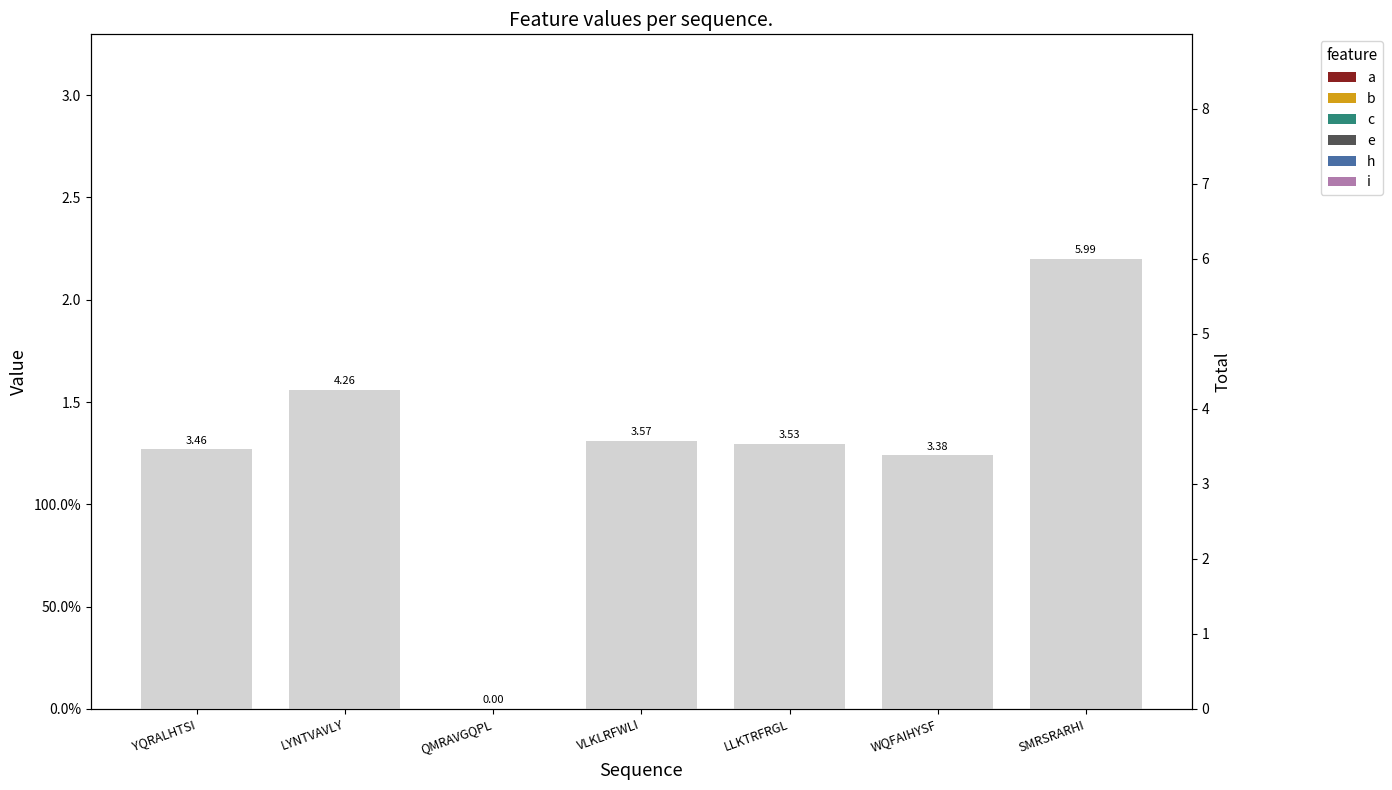

Reading left to right, what are all the values shown in this chart?

a: YQRALHTSI=0.7	LYNTVAVLY=1.0	QMRAVGQPL=0.0	VLKLRFWLI=0.7	LLKTRFRGL=0.6	WQFAIHYSF=0.7	SMRSRARHI=1.0
b: YQRALHTSI=0.6	LYNTVAVLY=0.7	QMRAVGQPL=0.0	VLKLRFWLI=0.6	LLKTRFRGL=0.5	WQFAIHYSF=0.6	SMRSRARHI=1.0
c: YQRALHTSI=0.6	LYNTVAVLY=0.6	QMRAVGQPL=0.0	VLKLRFWLI=0.7	LLKTRFRGL=0.7	WQFAIHYSF=0.5	SMRSRARHI=1.0
e: YQRALHTSI=0.6	LYNTVAVLY=0.6	QMRAVGQPL=0.0	VLKLRFWLI=0.5	LLKTRFRGL=0.5	WQFAIHYSF=0.5	SMRSRARHI=1.0
h: YQRALHTSI=0.5	LYNTVAVLY=0.6	QMRAVGQPL=0.0	VLKLRFWLI=0.5	LLKTRFRGL=0.5	WQFAIHYSF=0.5	SMRSRARHI=1.0
i: YQRALHTSI=0.5	LYNTVAVLY=0.8	QMRAVGQPL=0.0	VLKLRFWLI=0.6	LLKTRFRGL=0.7	WQFAIHYSF=0.5	SMRSRARHI=1.0